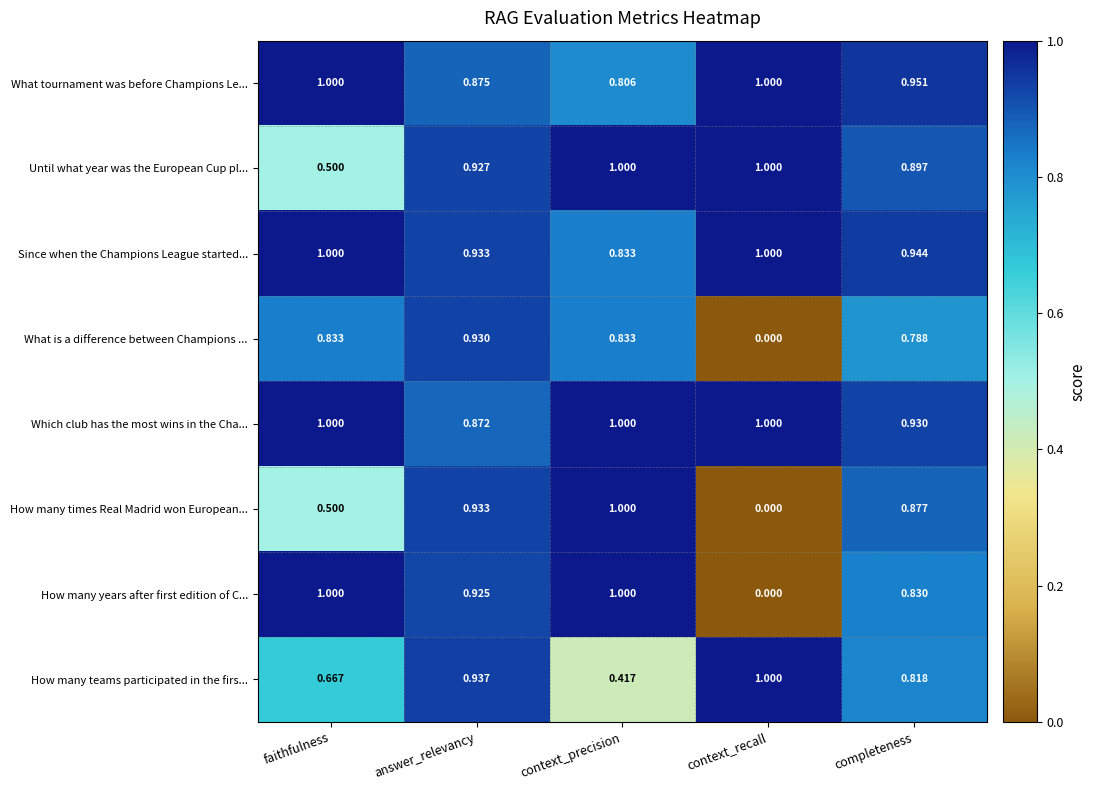

Count the number of data series in this chart.

8